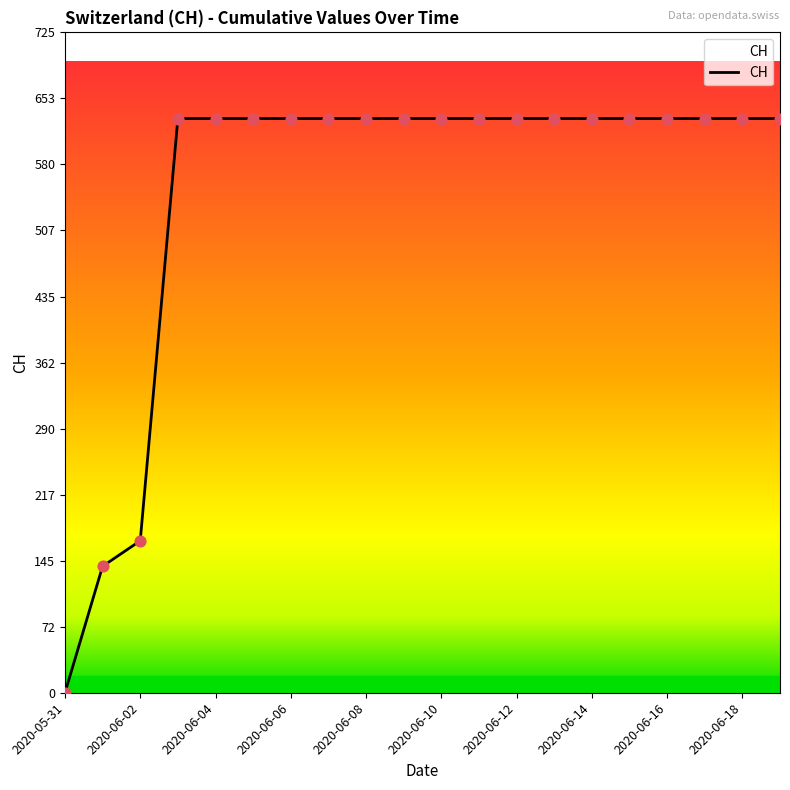

What is the maximum value shown in the chart?

631